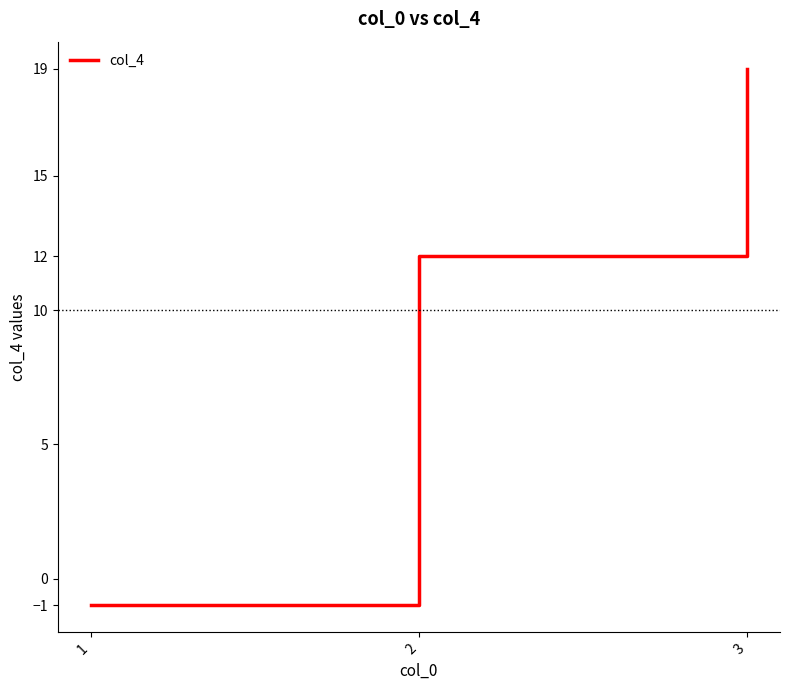

At which label is the value closest to 9?

2